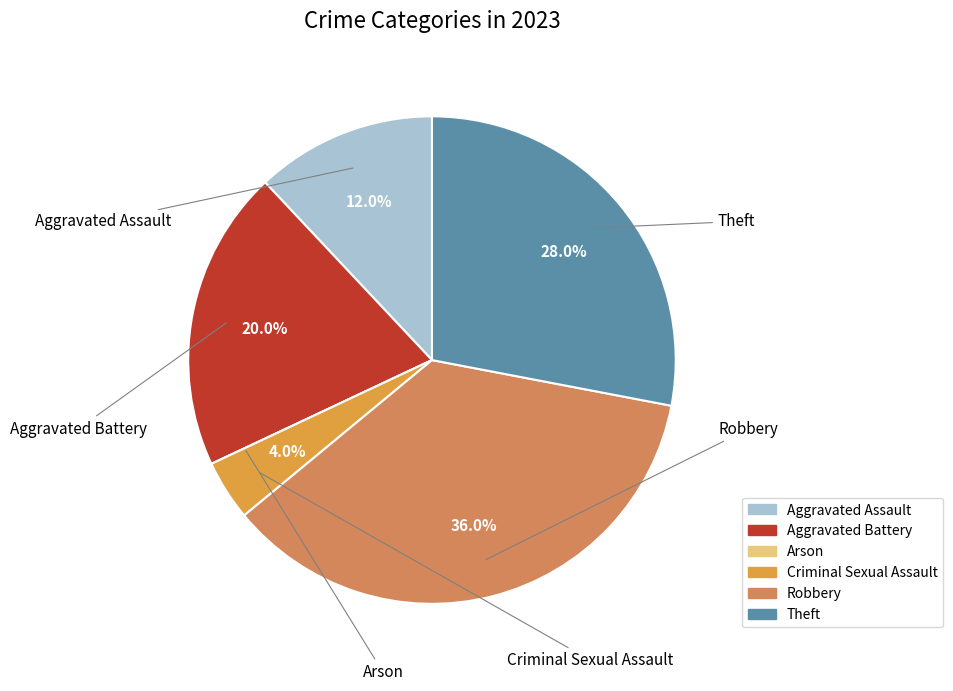

What is the largest slice in the pie chart?

Robbery